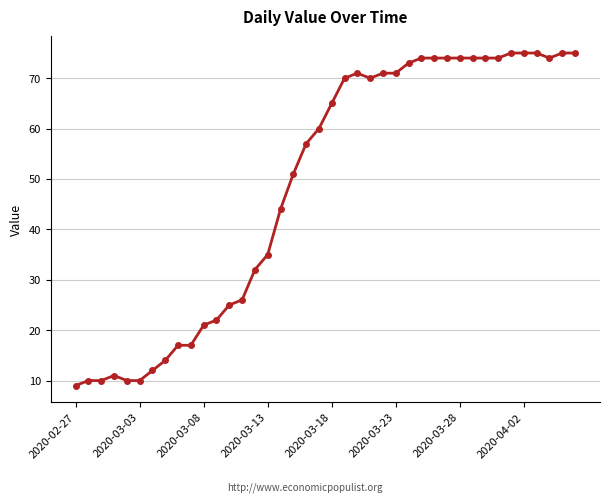

What is the difference between the maximum and minimum values?

66